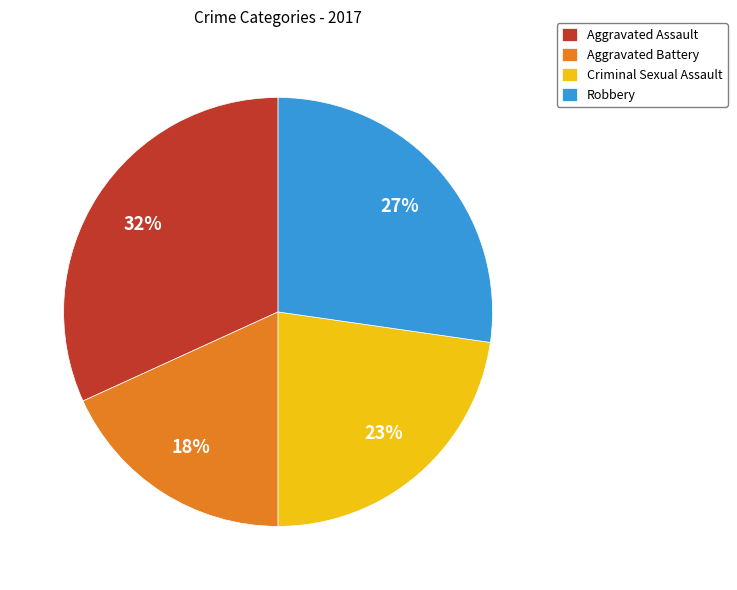

Do Aggravated Assault and Robbery together represent more than half of the pie?

Yes